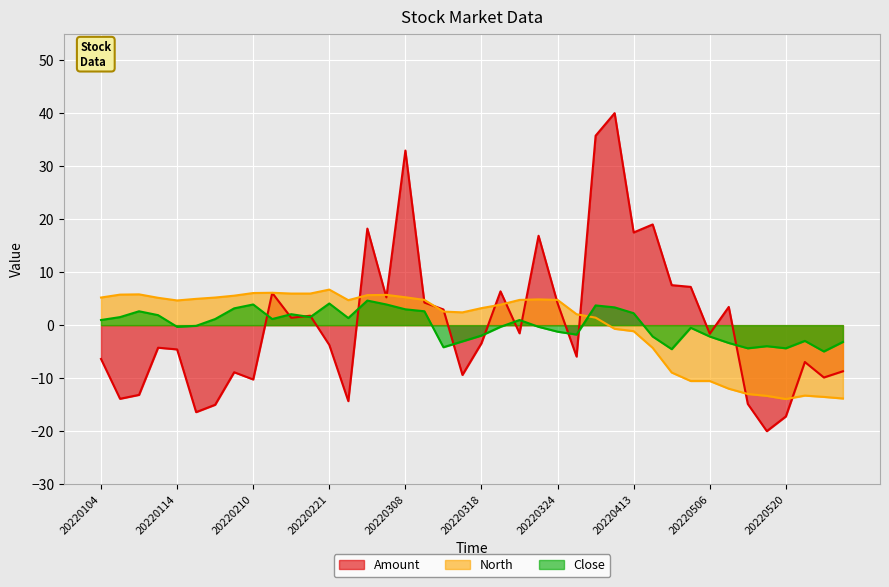

Which category has the lowest value across all series?

20220513